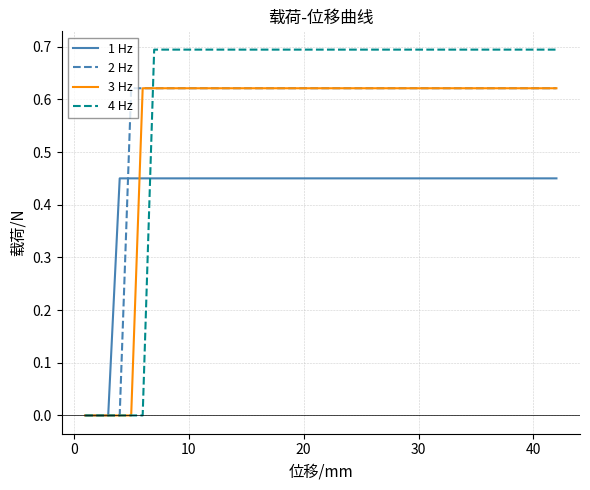

Which series has the widest spread of values?

4 Hz